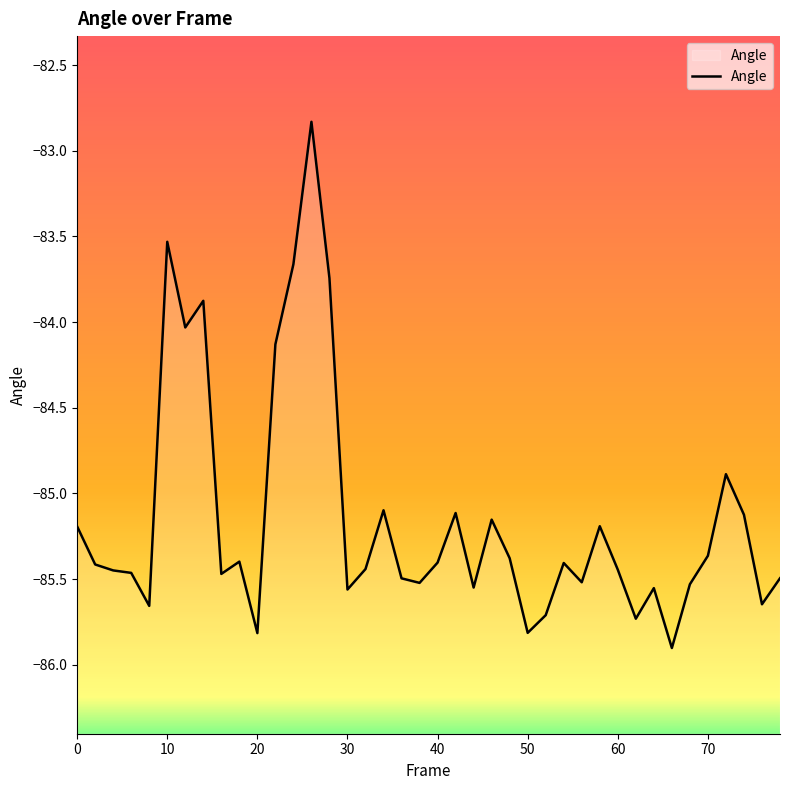

The value at 30 is -85.6. True or false?

True